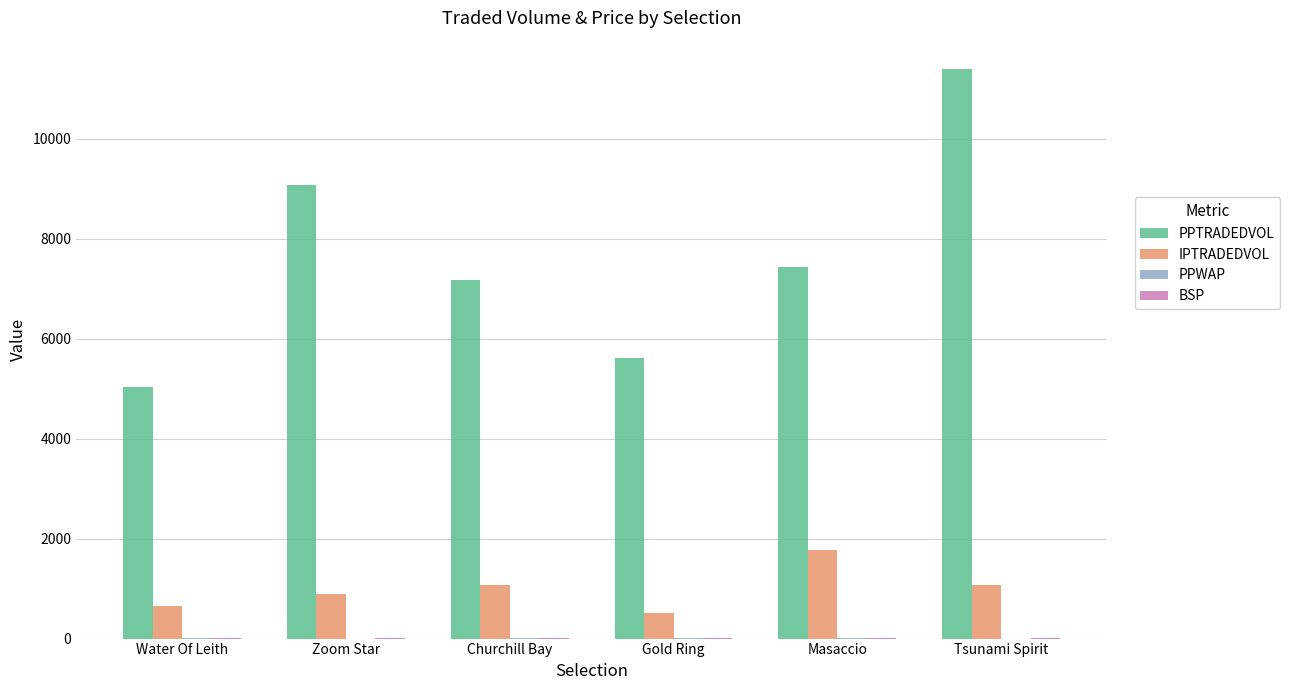

Which category has the highest value in the PPTRADEDVOL series?

Tsunami Spirit